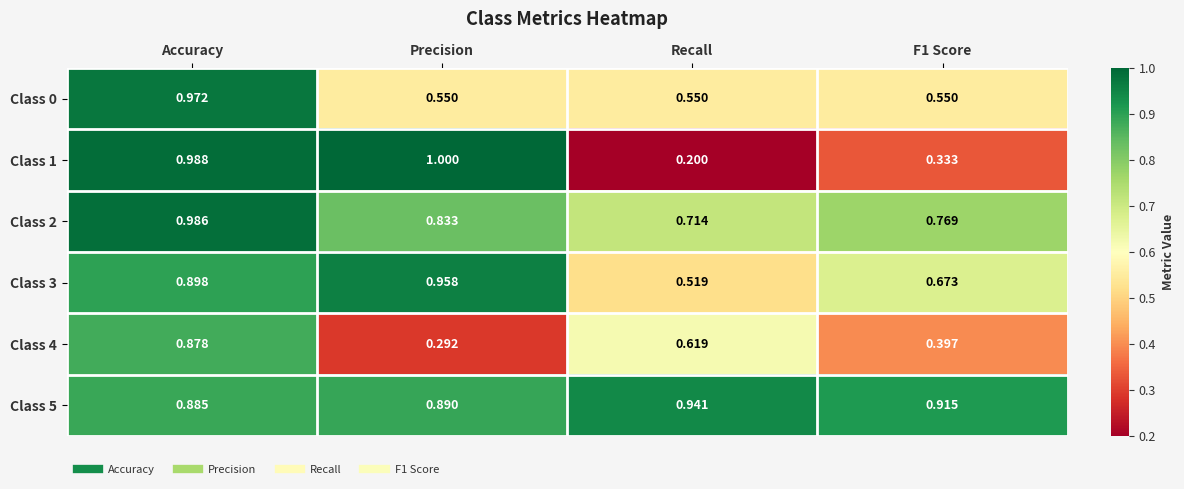

At which label is Class 4 closest to 0?

Precision